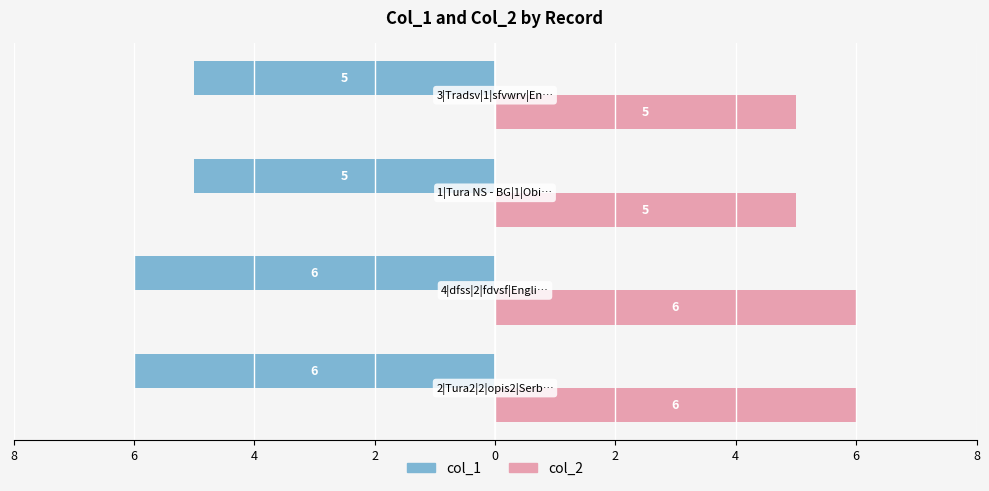

What is the minimum value for col_2?

5